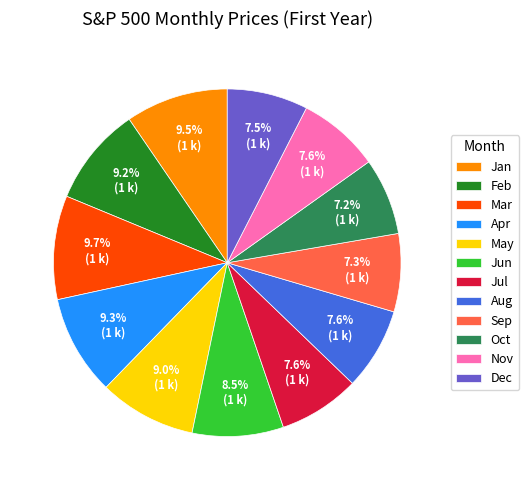

How many segments does this pie chart have?

12